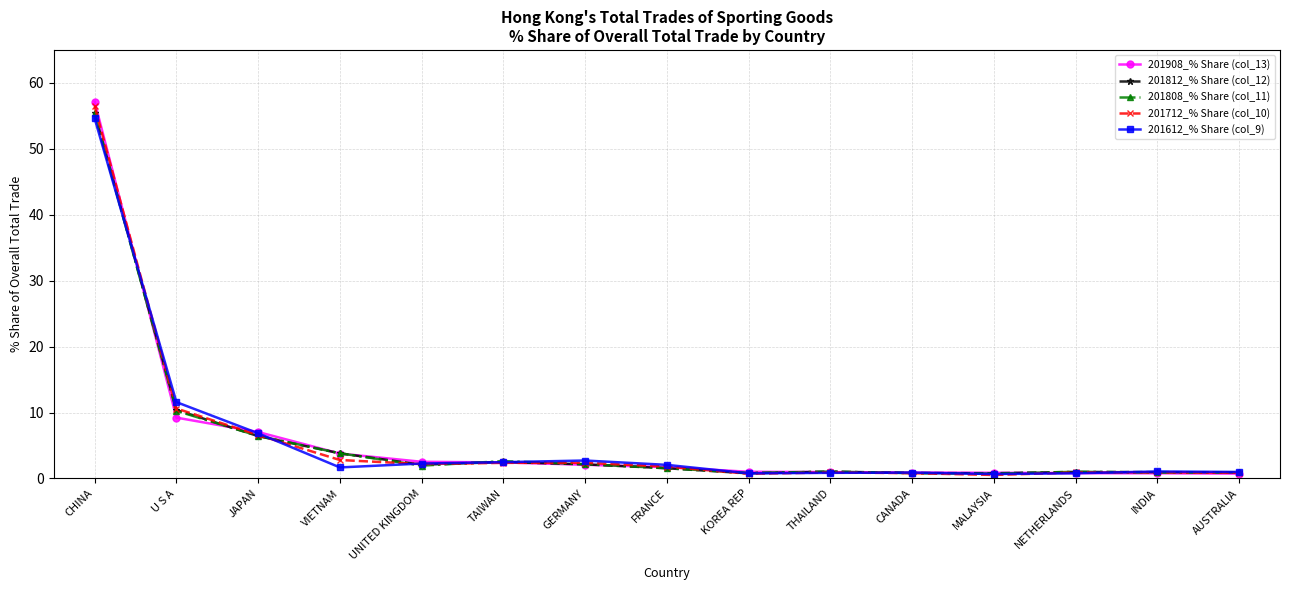

What position from the left is VIETNAM?

4